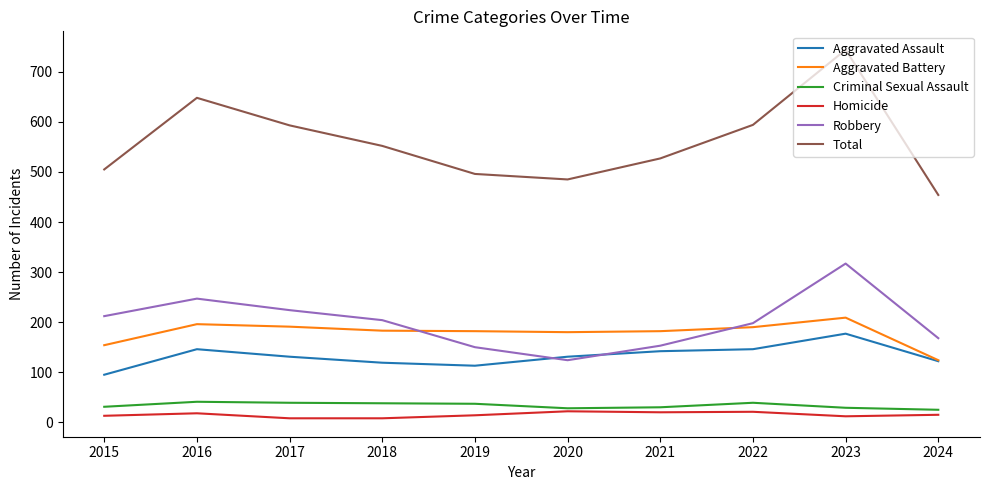

How many series are shown in this chart?

6